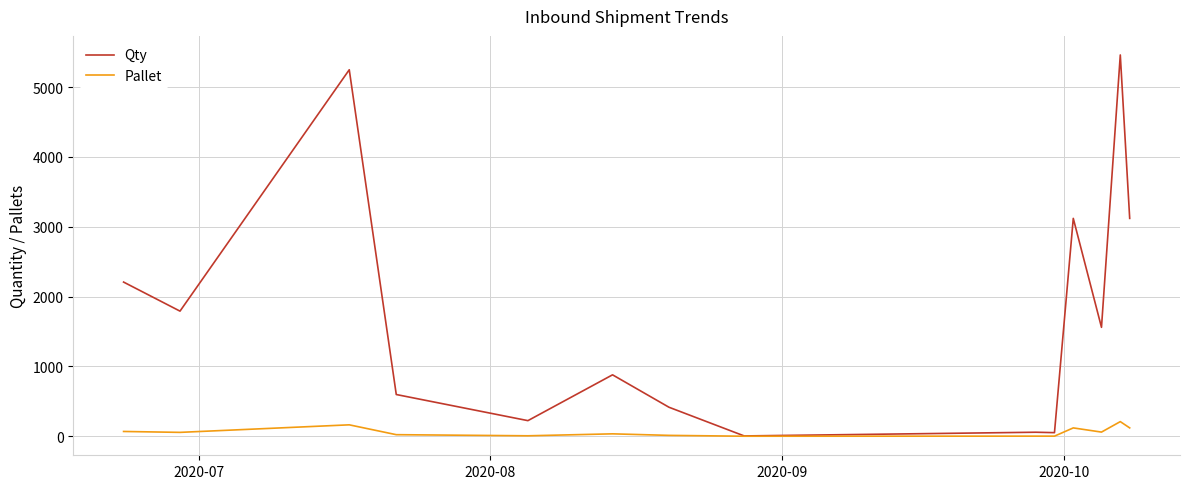

What is the greatest value displayed?

5460